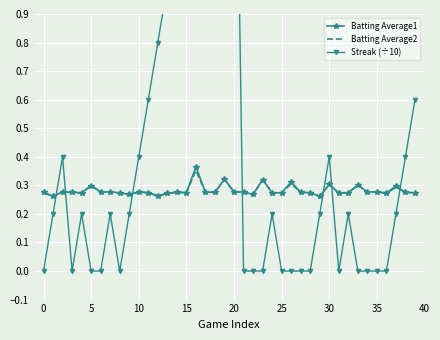

True or false: Batting Average2 has a value of 0.5 at 20.

False